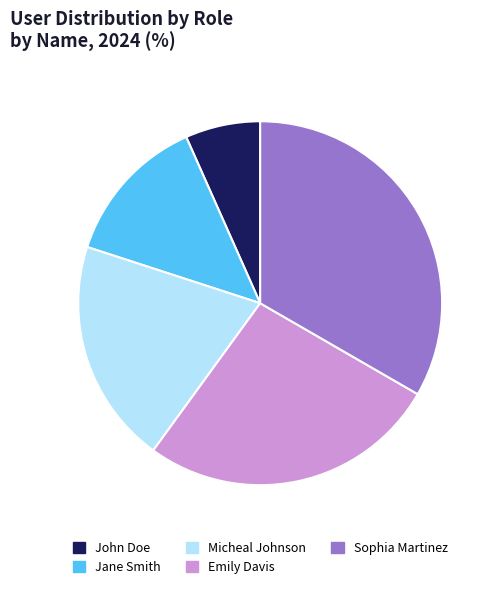

Do Jane Smith and Micheal Johnson together represent more than half of the pie?

No